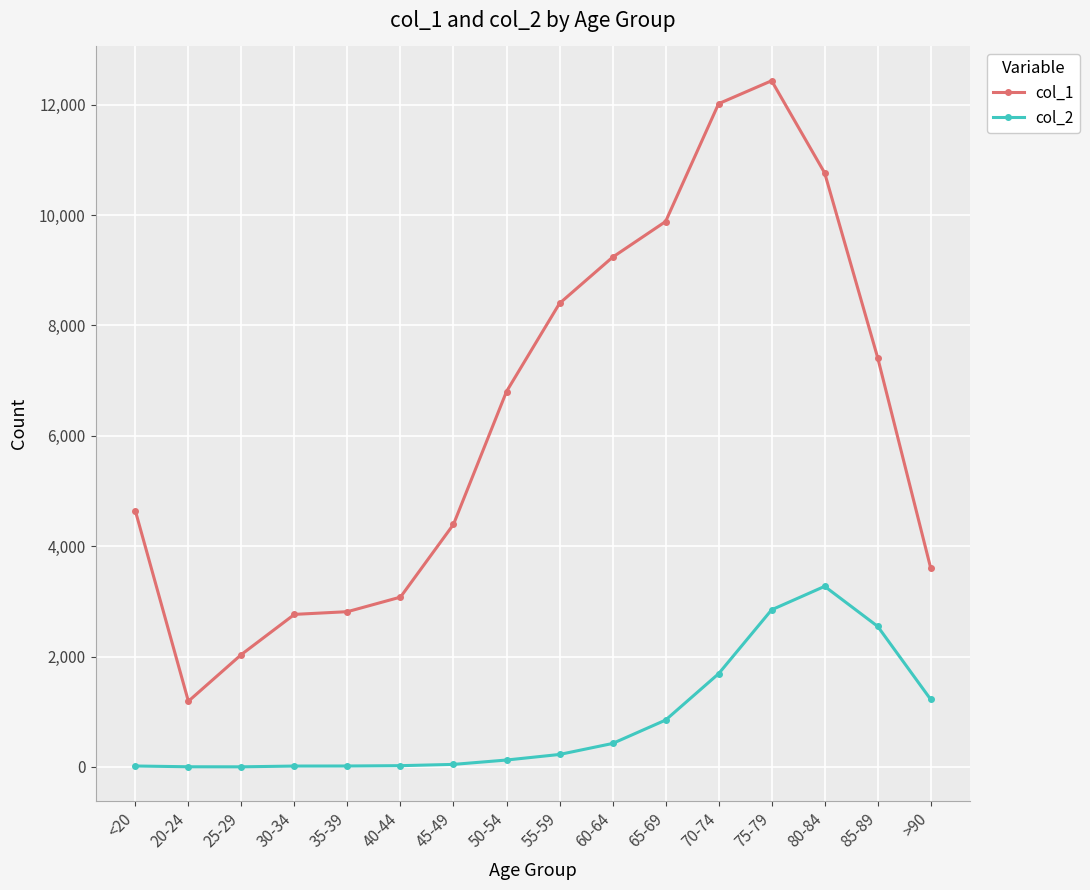

Where is the first local minimum for col_1?

20-24